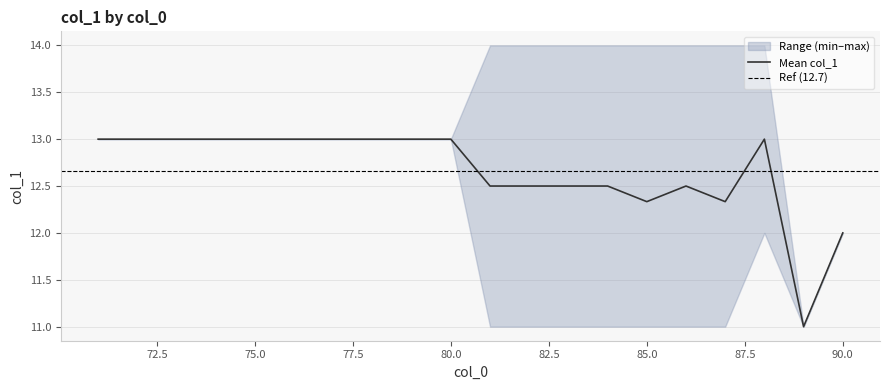

True or false: Mean col_1 has a value of 12.0 at 90.0.

True